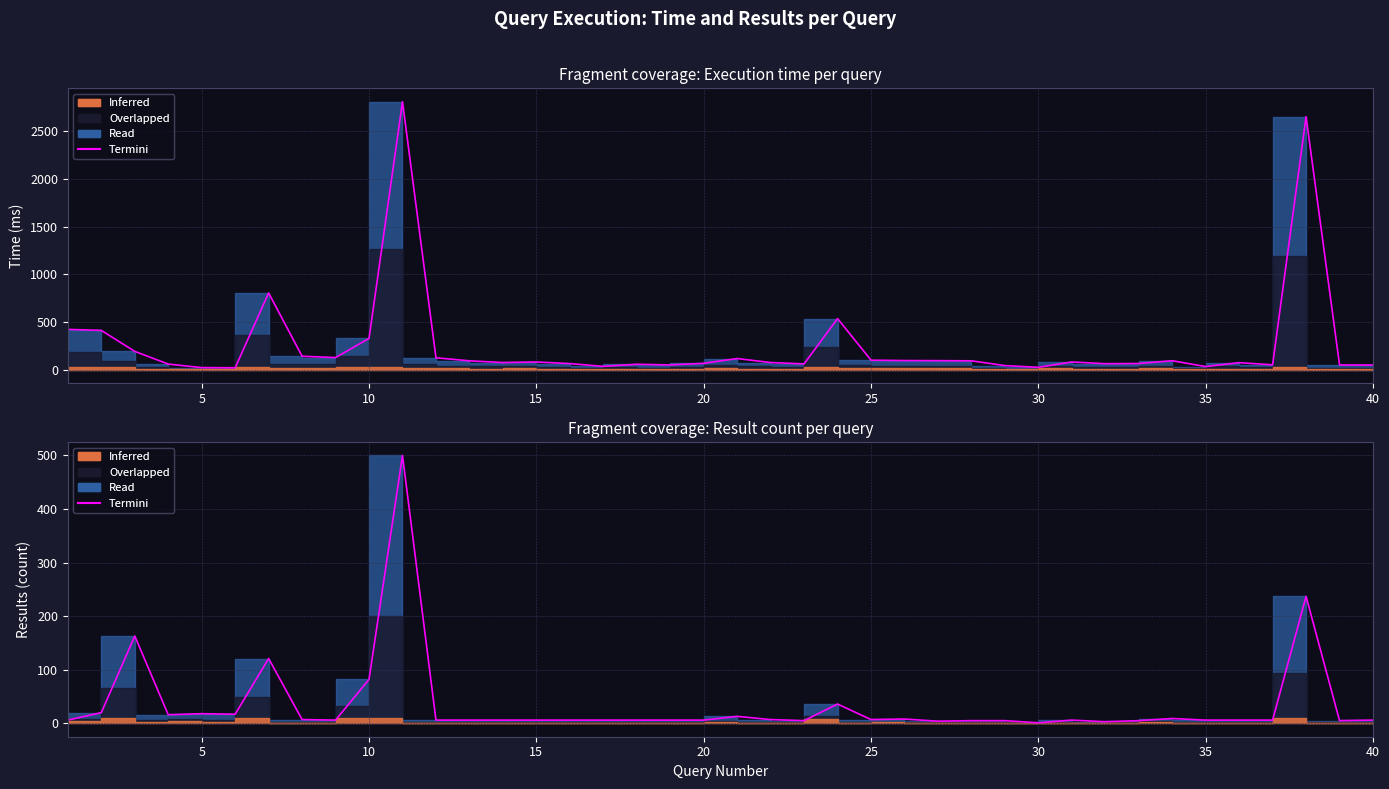

Rank the categories by value from lowest to highest.

6, 5, 30, 35, 17, 29, 40, 19, 39, 37, 18, 4, 23, 32, 16, 33, 20, 36, 14, 22, 15, 31, 13, 28, 34, 27, 26, 25, 21, 12, 9, 8, 3, 10, 2, 1, 24, 7, 38, 11